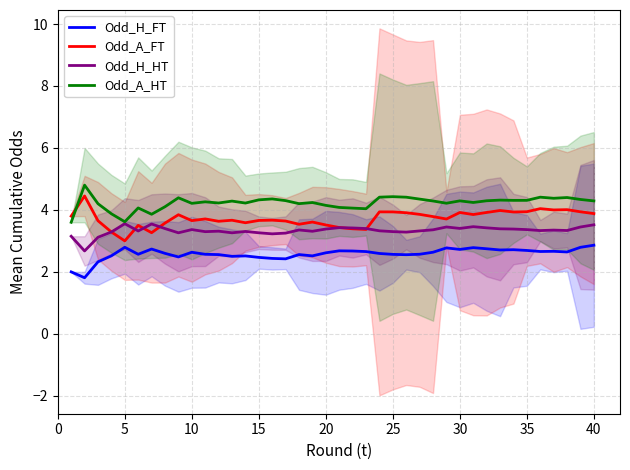

How many lines are shown in the chart?

4